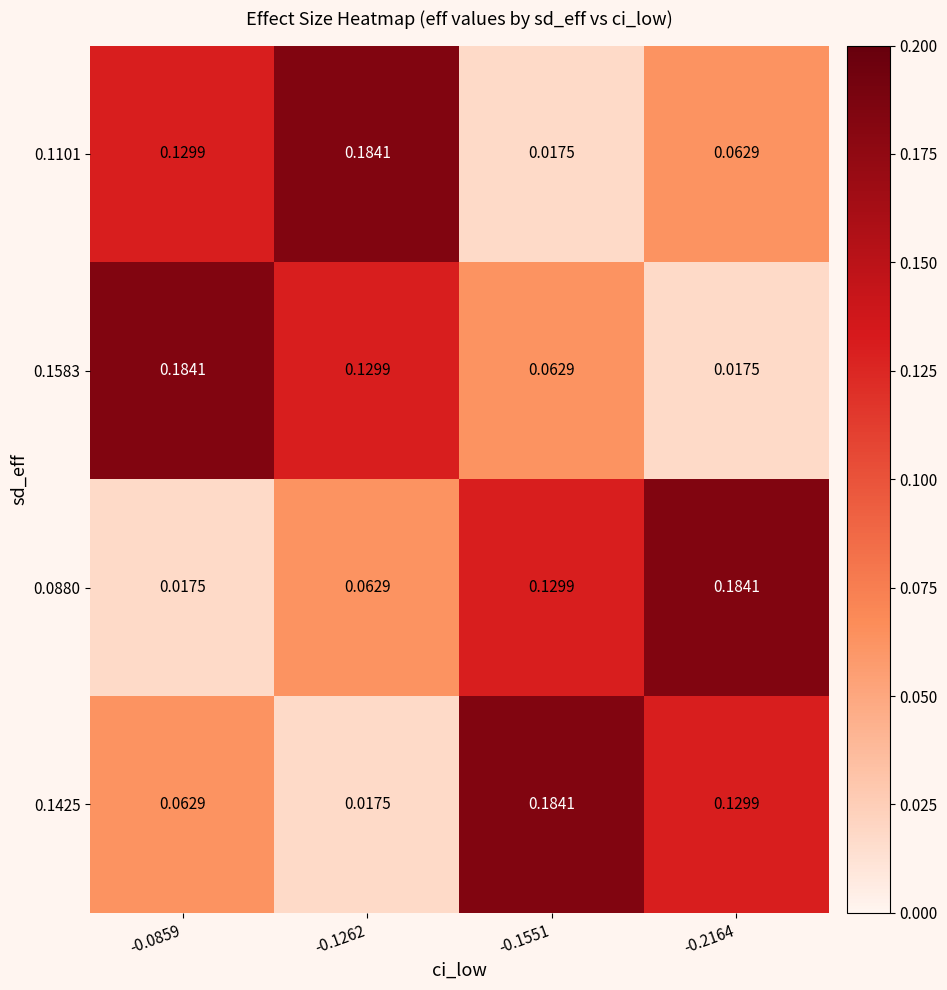

Is the value of 0.0880 at -0.1262 greater than the value of 0.1425 at -0.1262?

Yes